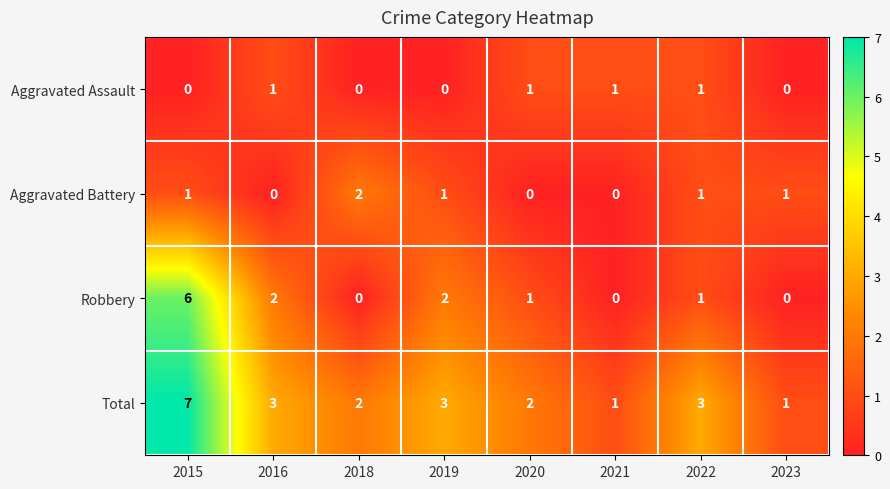

The value of Robbery at 2021 is -2. True or false?

False